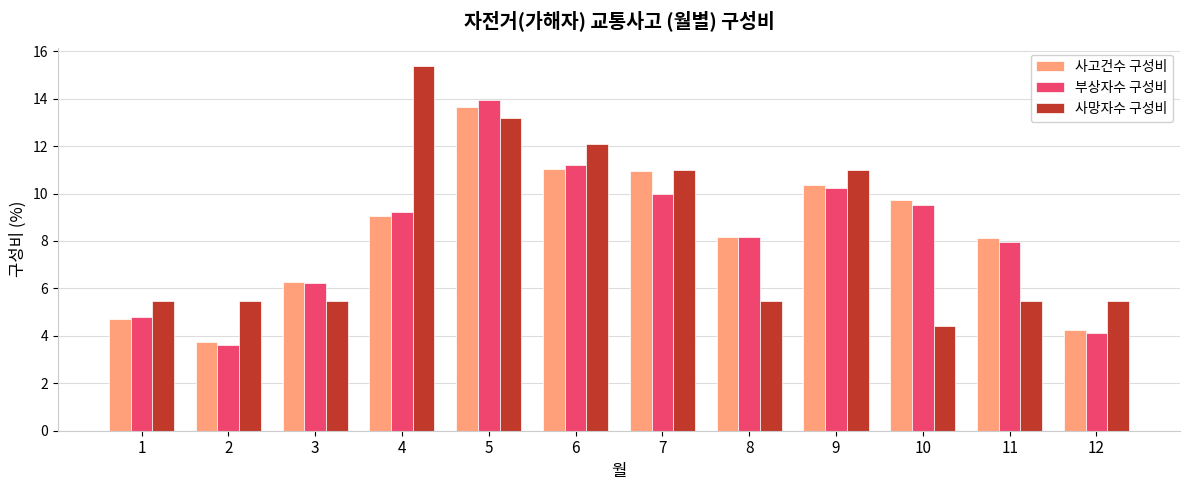

What is the approximate value of 부상자수 구성비 at 2?

3.6